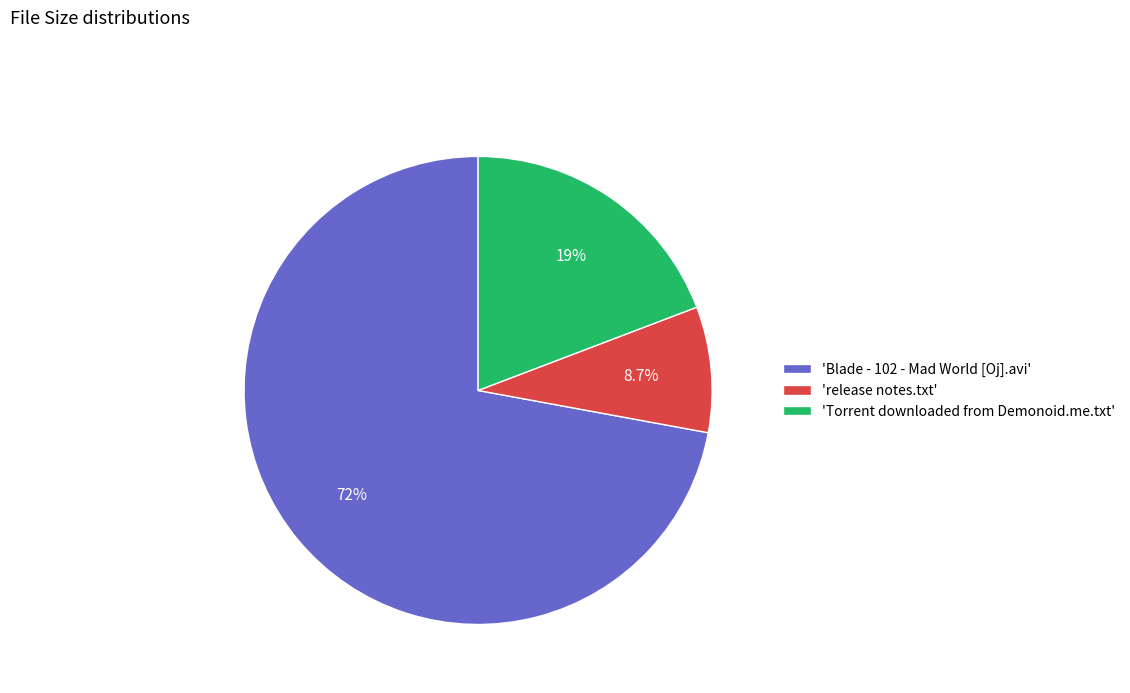

Is there a majority slice in this chart?

Yes